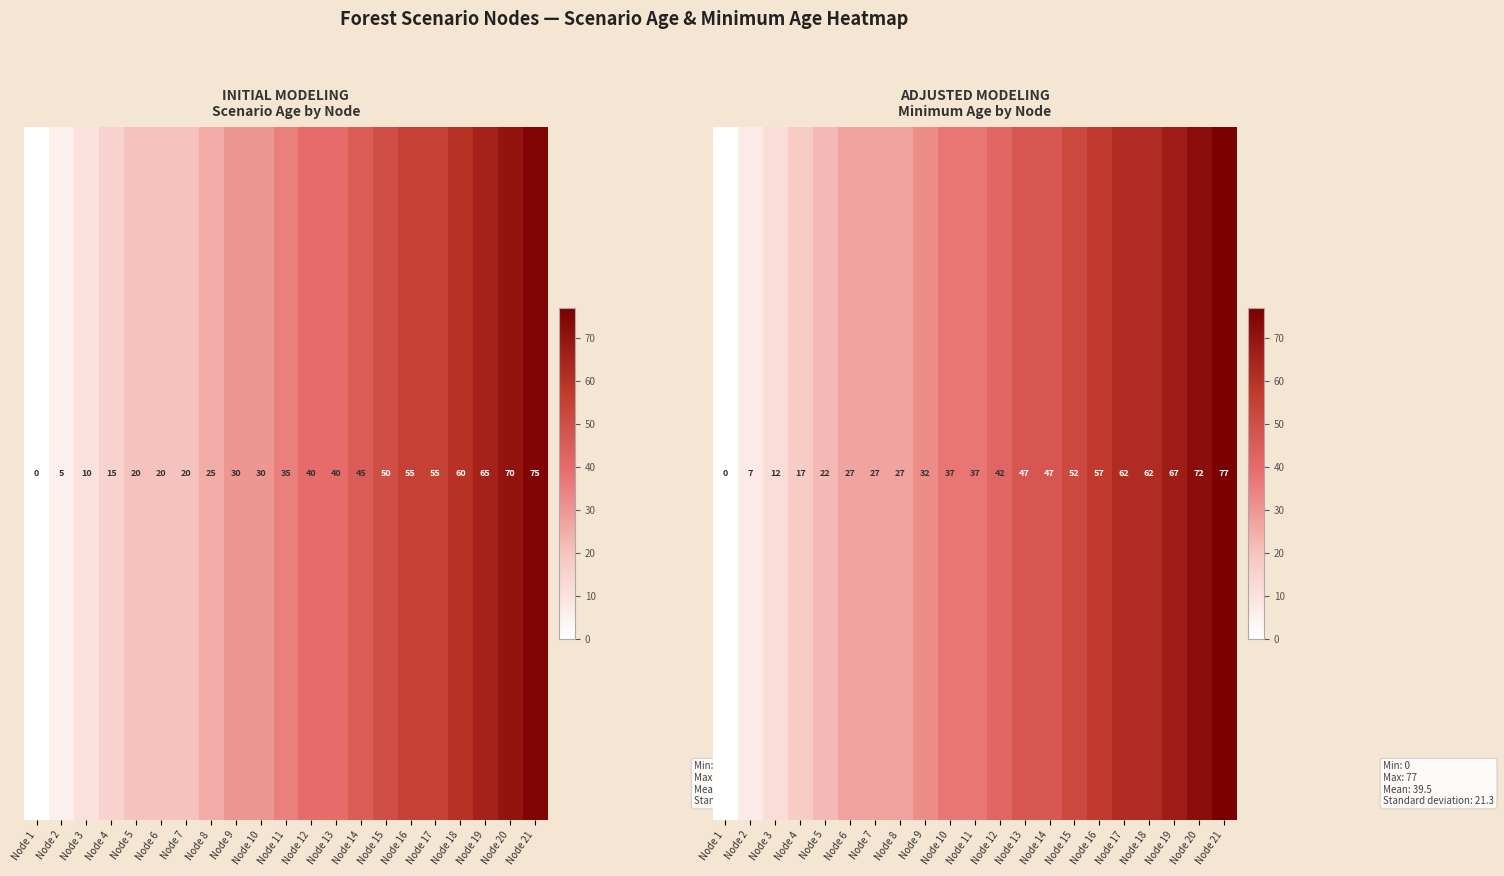

The chart shows a value of 17 at Node 15. True or false?

False